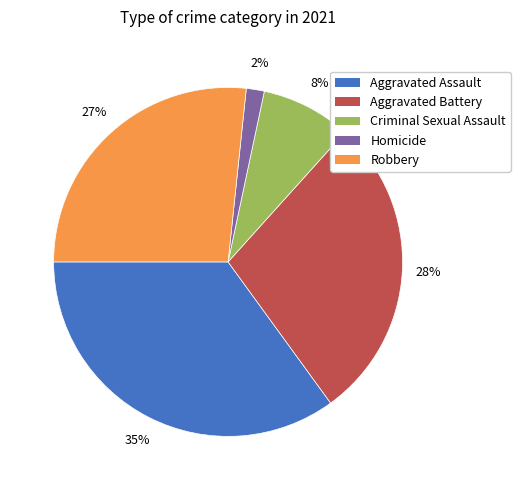

Which has a higher value, Robbery or Aggravated Assault?

Aggravated Assault